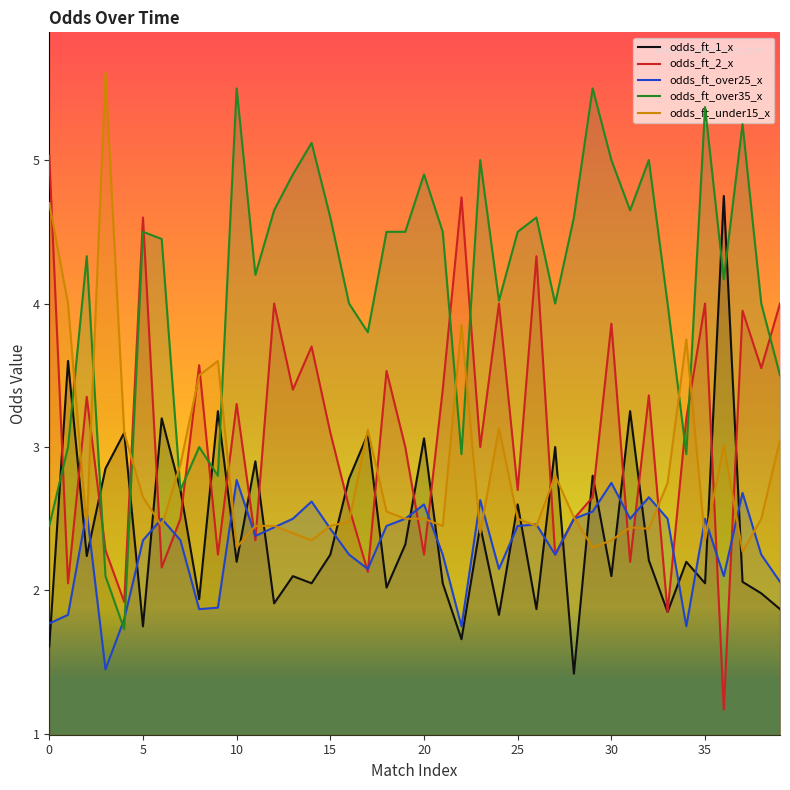

Which series has the largest total across all categories?

odds_ft_over35_x